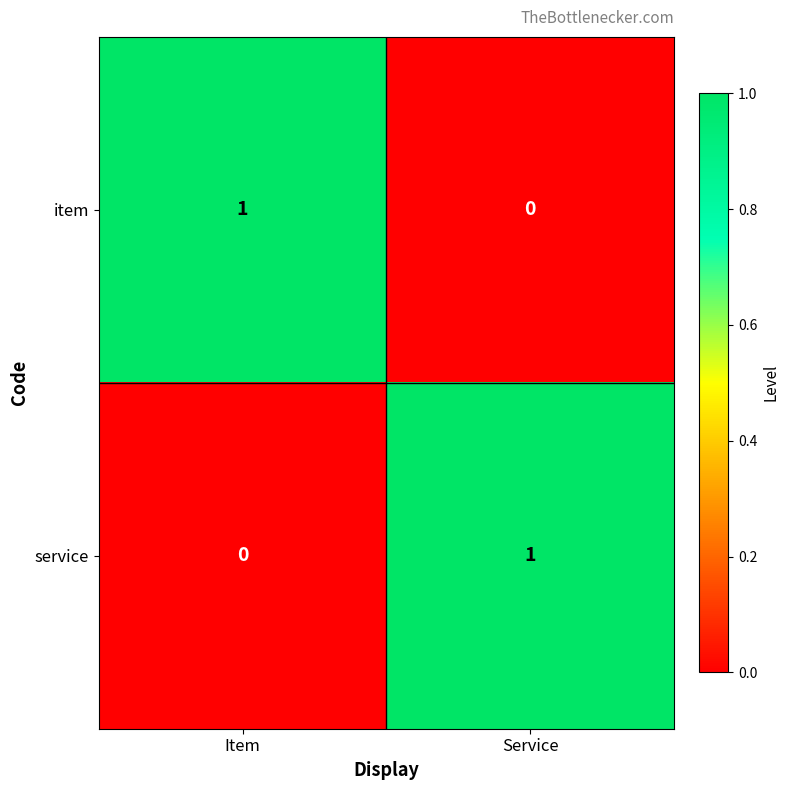

At Item, list the series in order from smallest to largest.

service, item